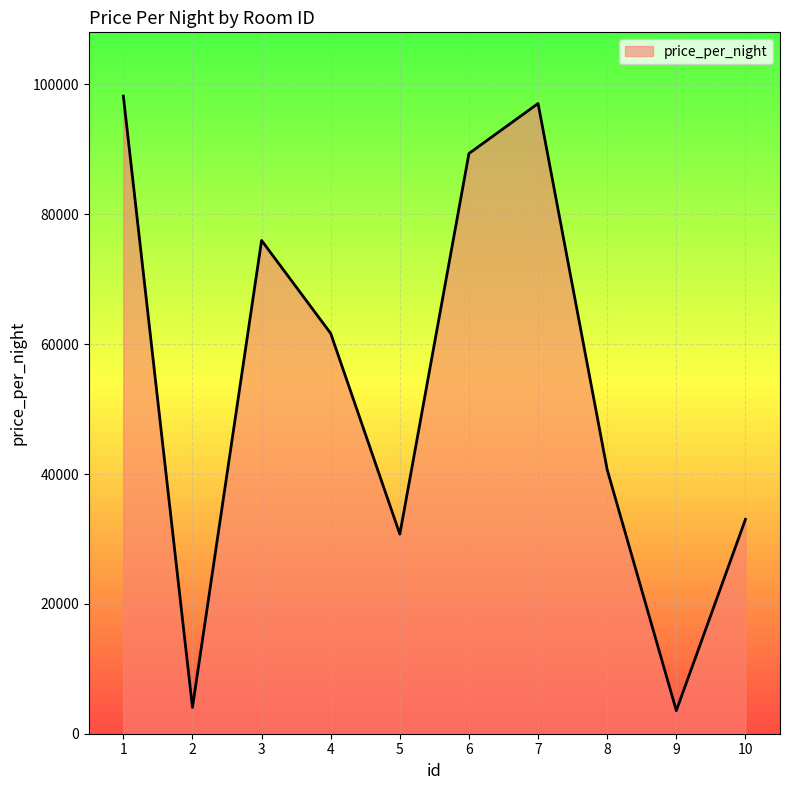

What is the minimum value shown in the chart?

3556